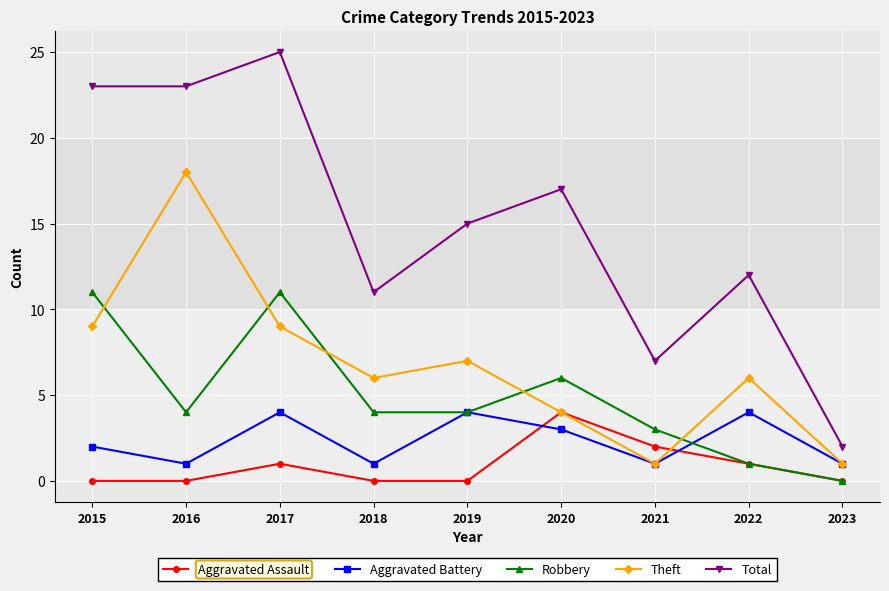

What is the spread (max minus min) of values at 2018?

11